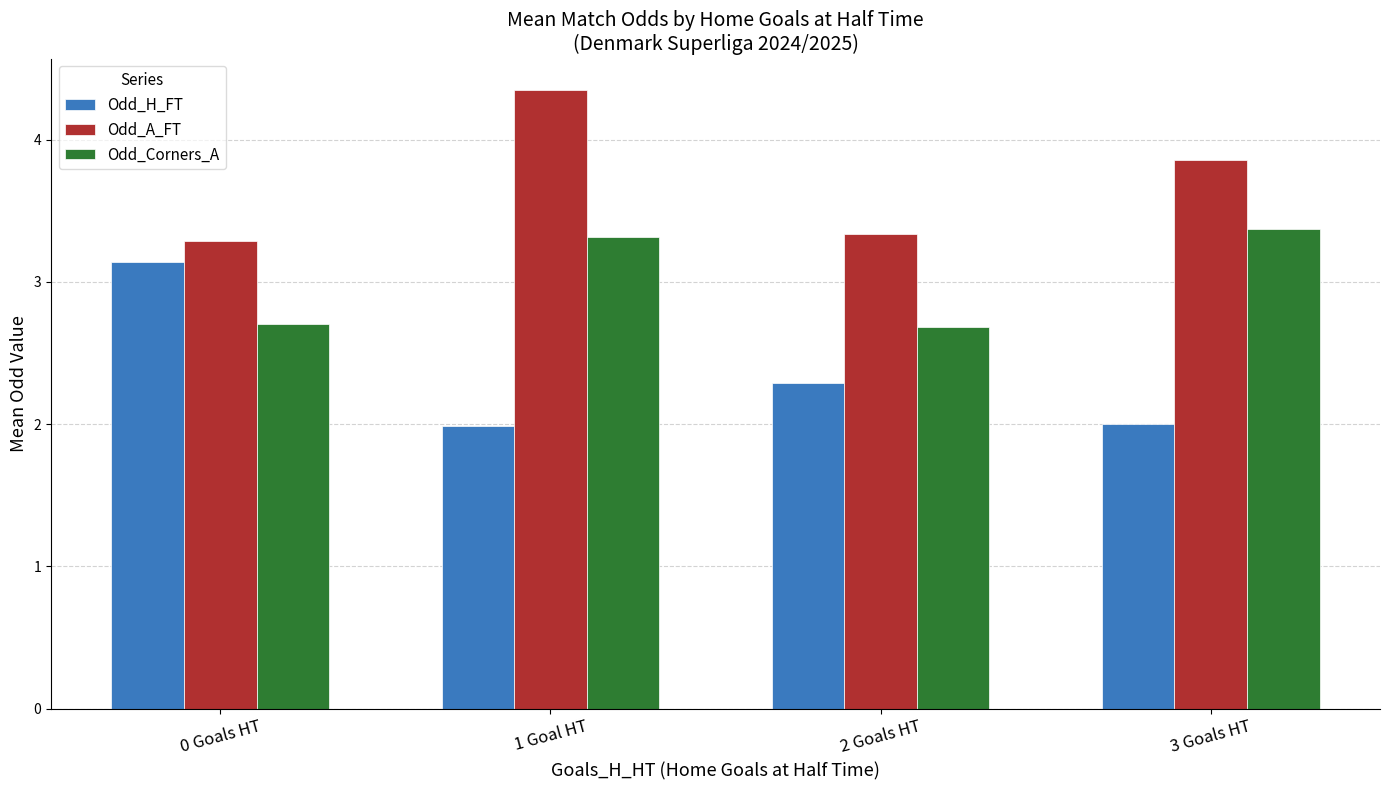

Rank the series by their average value, from lowest to highest.

Odd_H_FT, Odd_Corners_A, Odd_A_FT